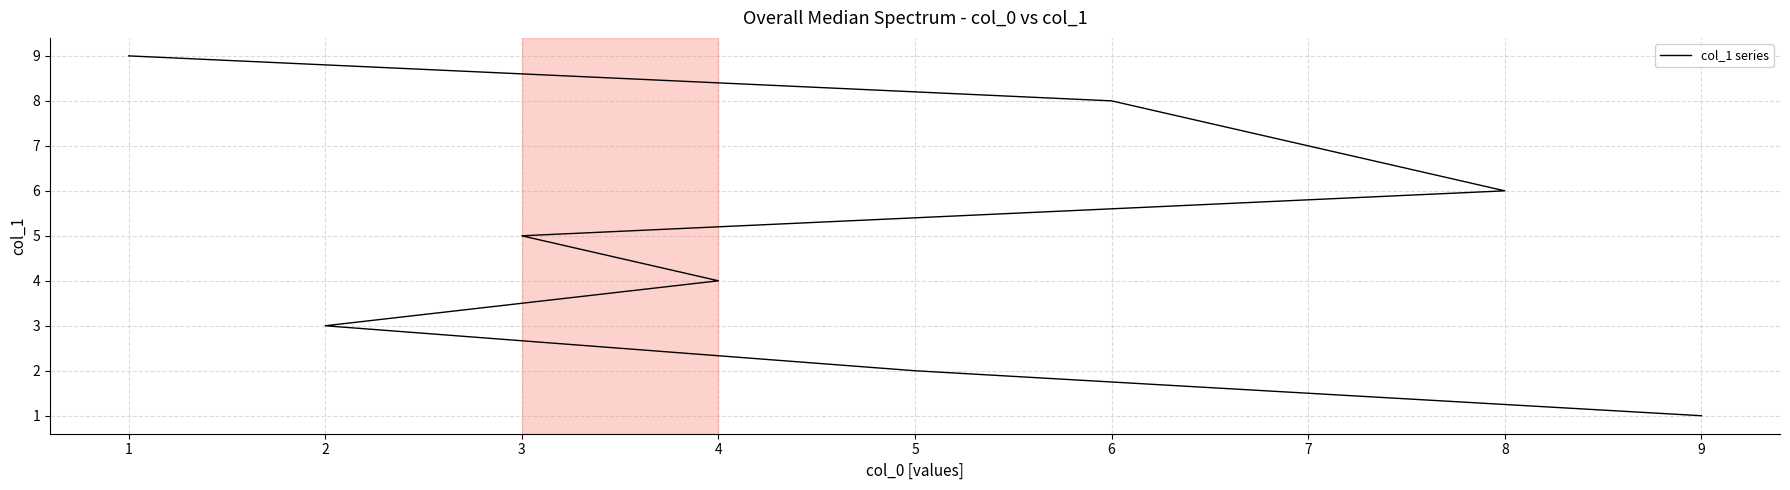

What is the difference between the maximum and minimum values?

8